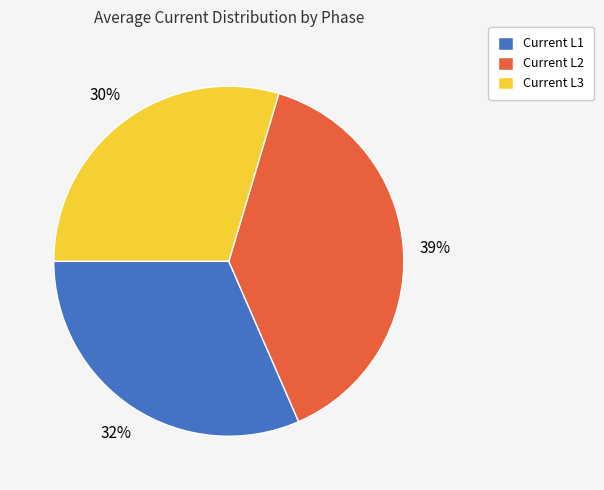

Which has a higher value, Current L1 or Current L3?

Current L1